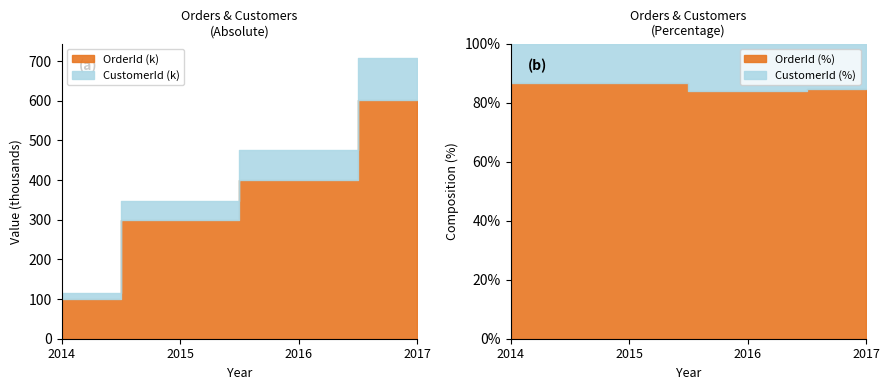

True or false: CustomerId has a value of 4626 at 10.

False